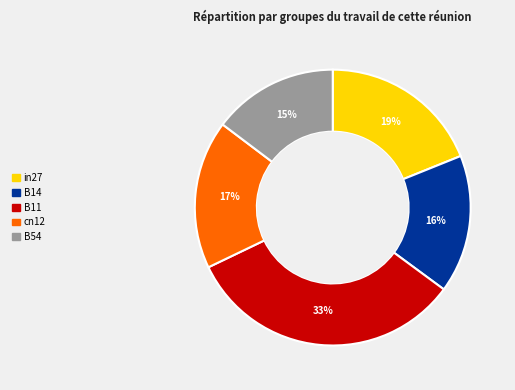

Is it true that B11 is 47% of the pie?

False